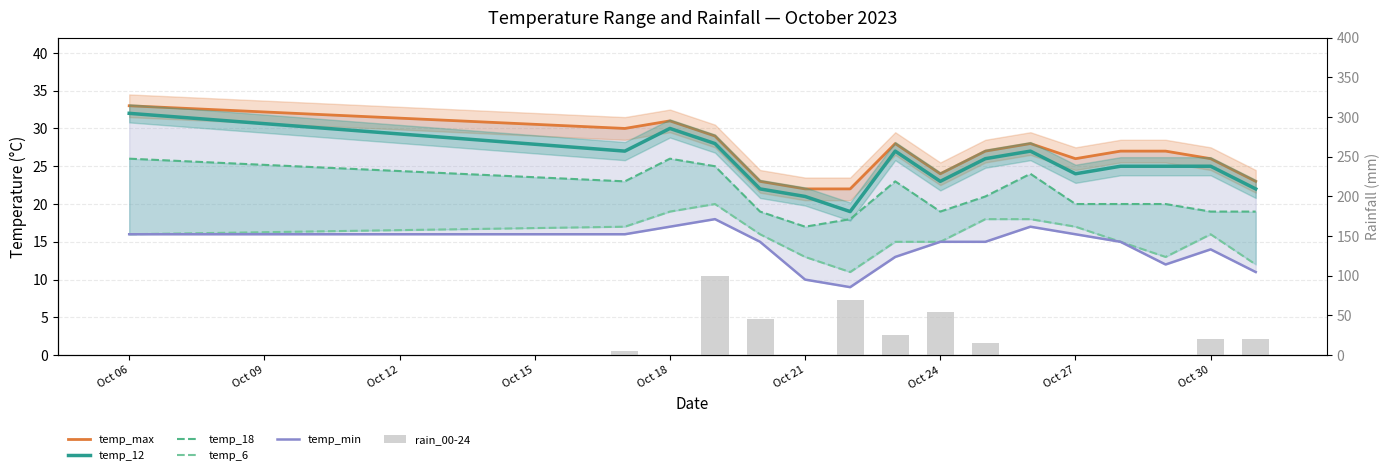

How many data points in temp_12 are less than 25?

6